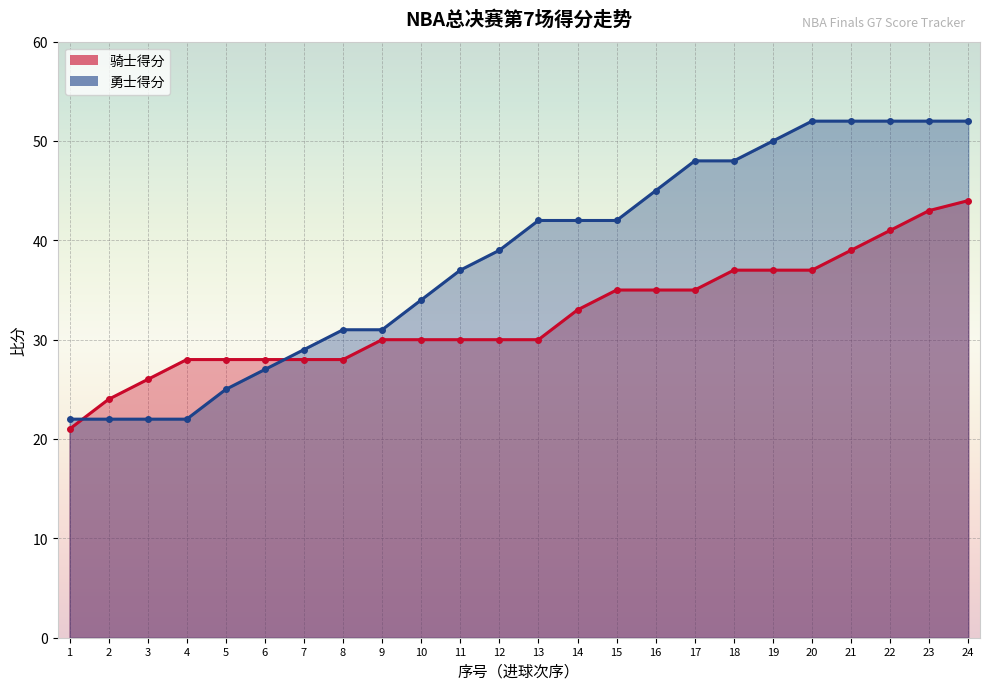

What is the spread (max minus min) of values at 5?

3